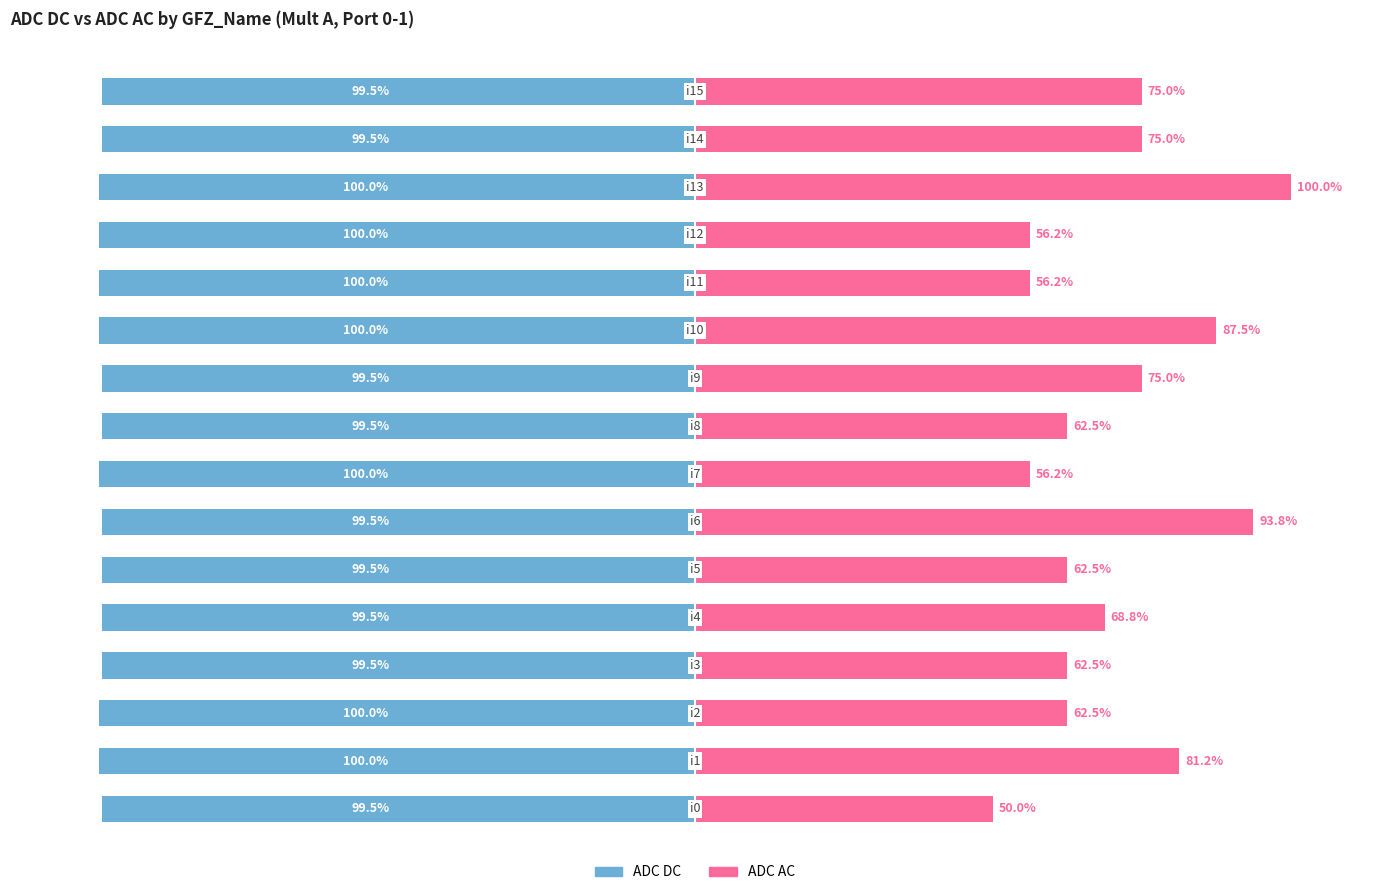

The ADC DC series shows -172.7 at 5. True or false?

False